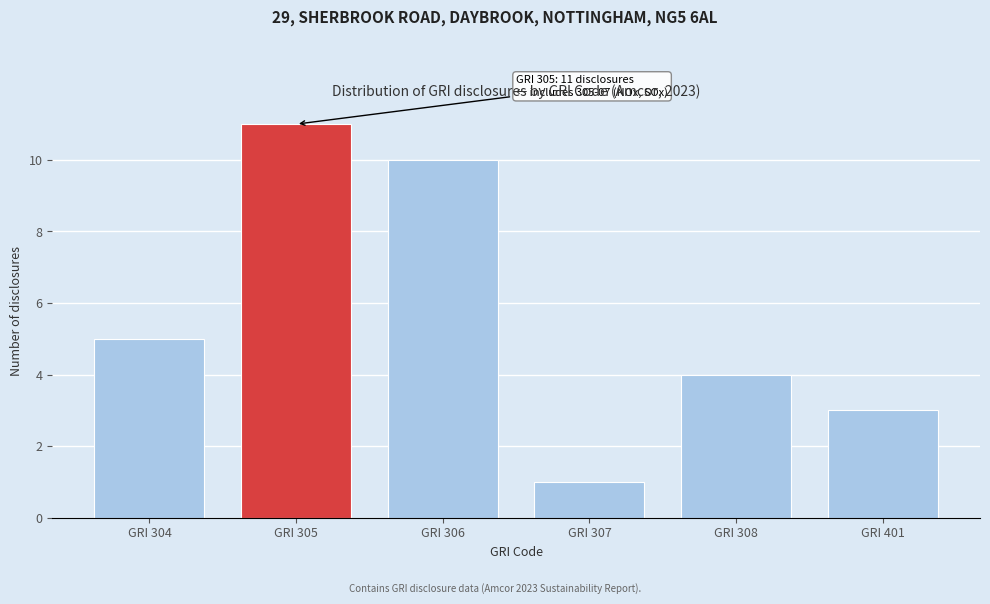

Reading right to left, extract all data points from this chart.

GRI 401=3	GRI 308=4	GRI 307=1	GRI 306=10	GRI 305=11	GRI 304=5